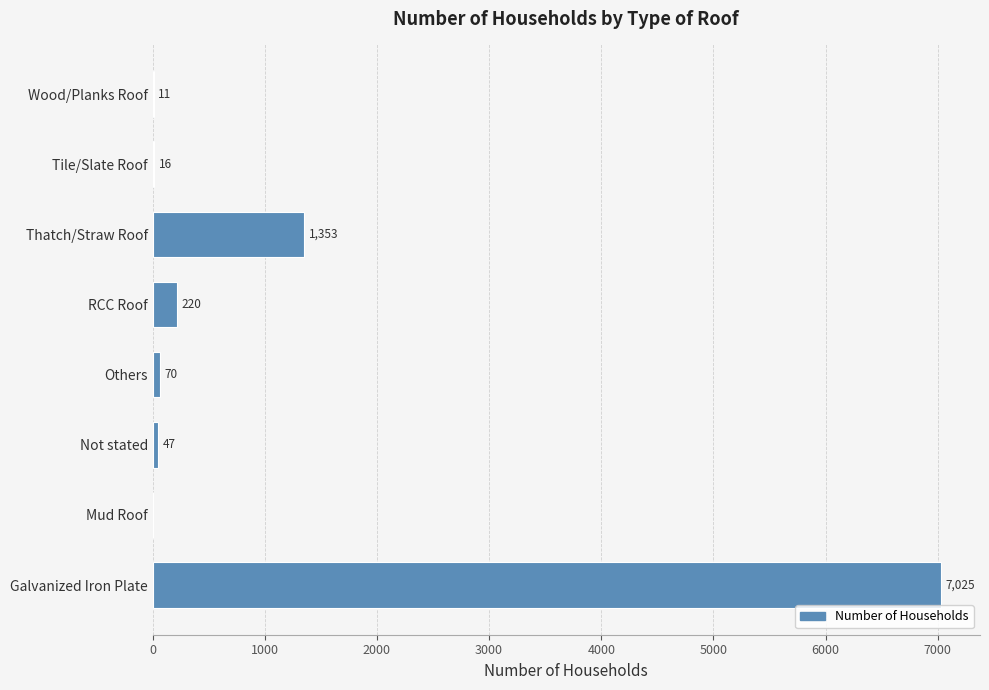

Where is the data nearest to the value 3512?

Thatch/Straw Roof